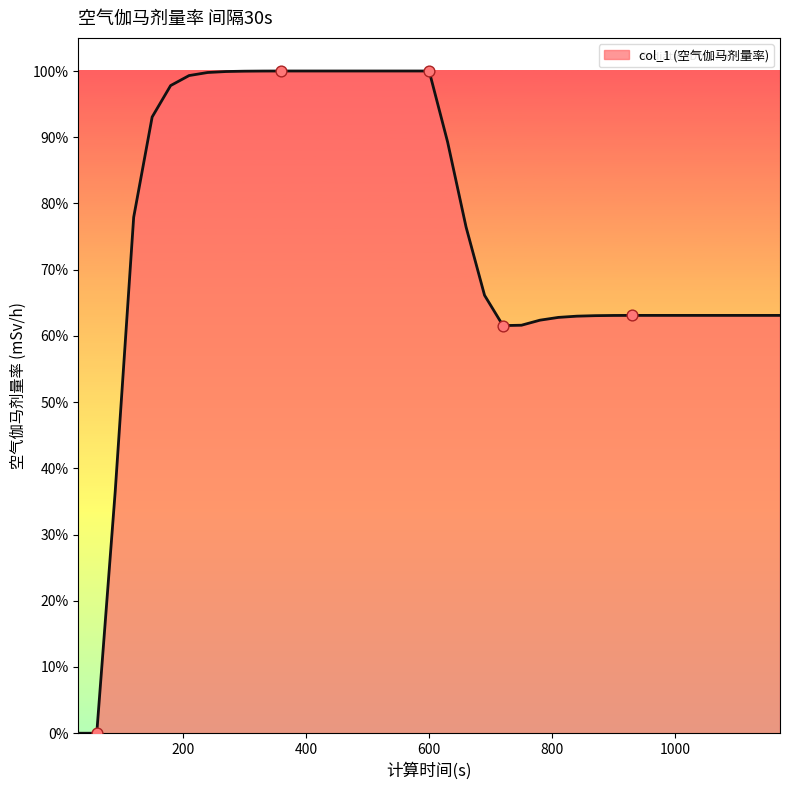

Is this an area chart (filled region under the line)?

Yes